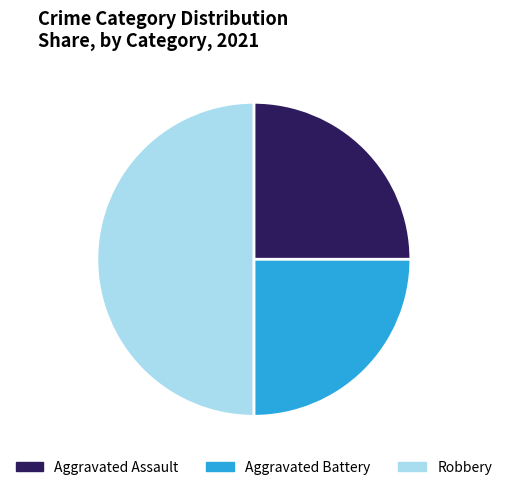

True or false: Aggravated Battery accounts for 18% of the total.

False